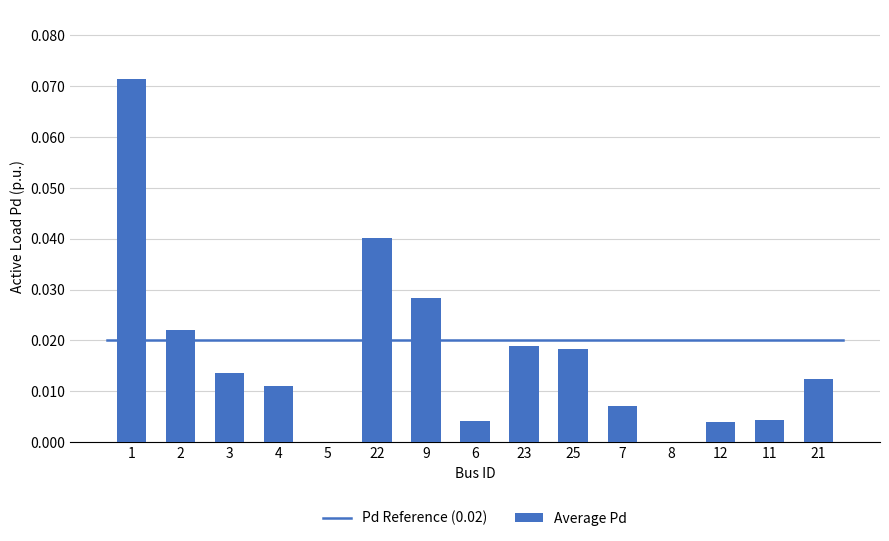

How many data points does each series have?

15